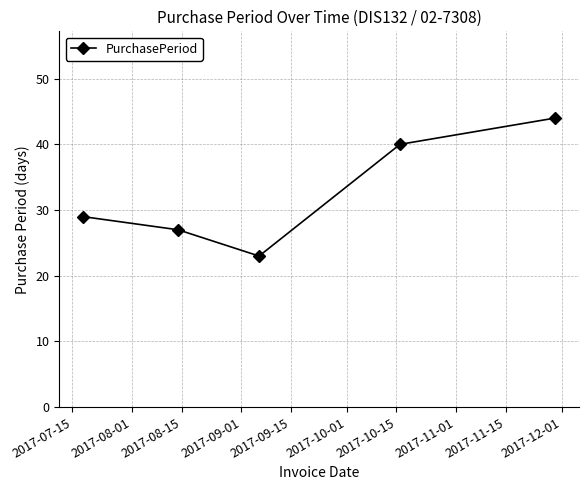

What is the difference between the maximum and minimum values?

21